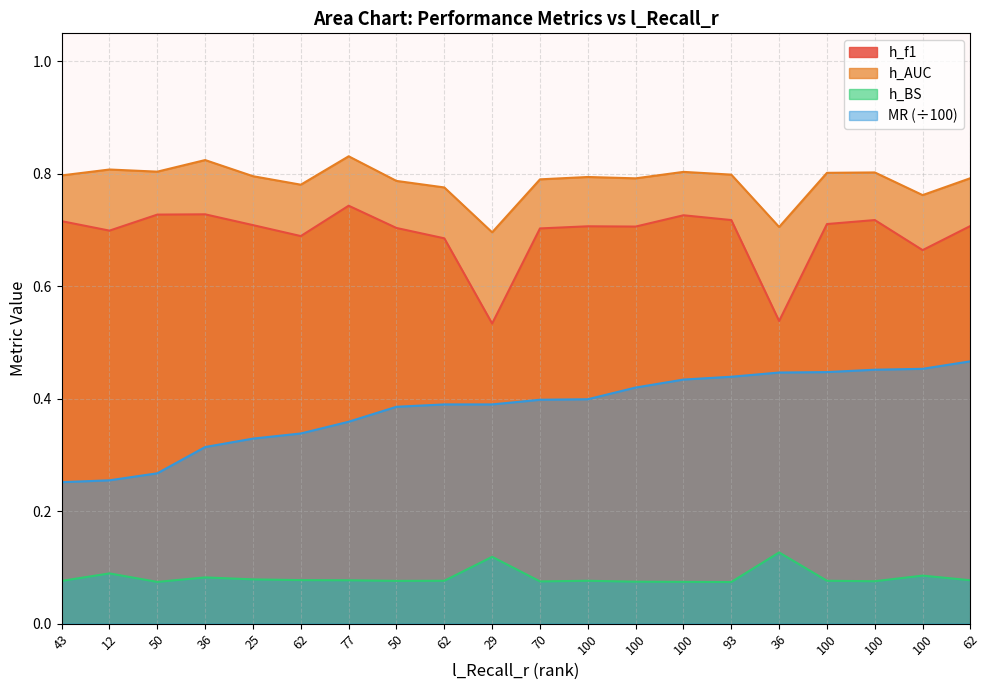

What is the spread (max minus min) of values at 70?

0.7